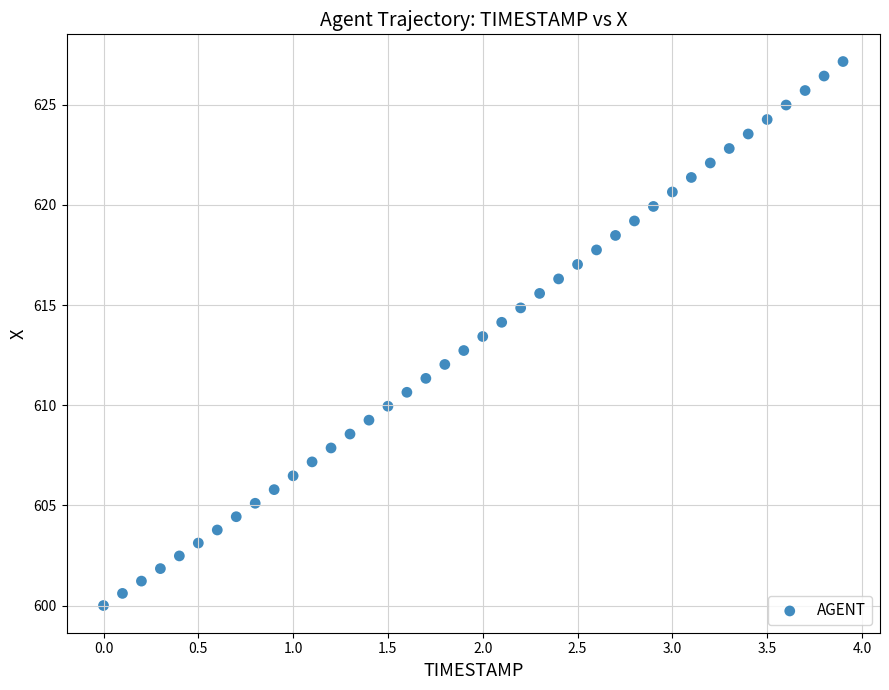

What is the range of Y values (max minus min)?

27.2